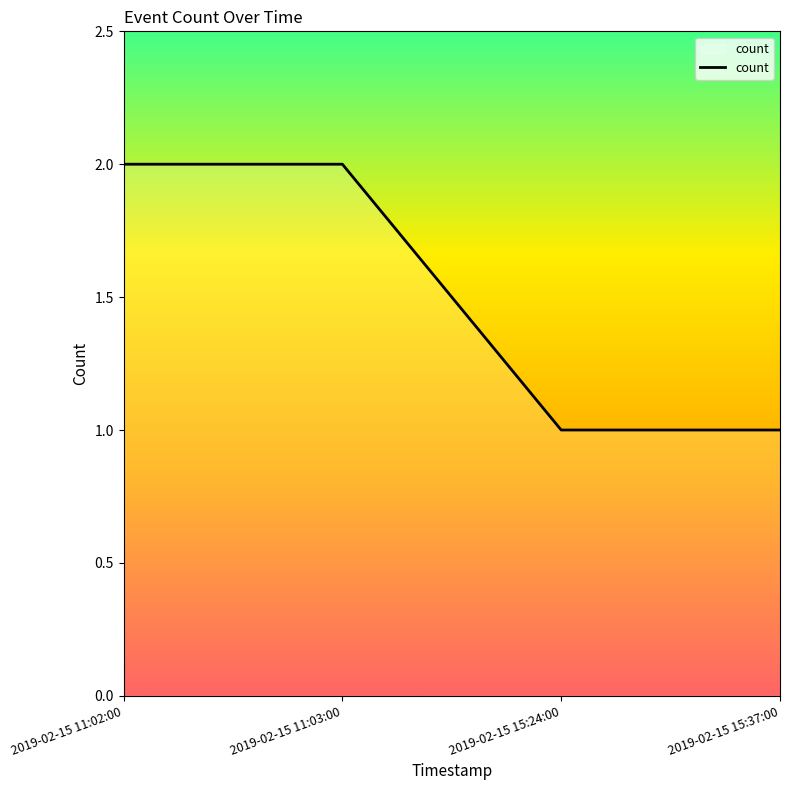

What is the ratio of the value at 2019-02-15 11:03:00 to the value at 2019-02-15 15:24:00?

2.0